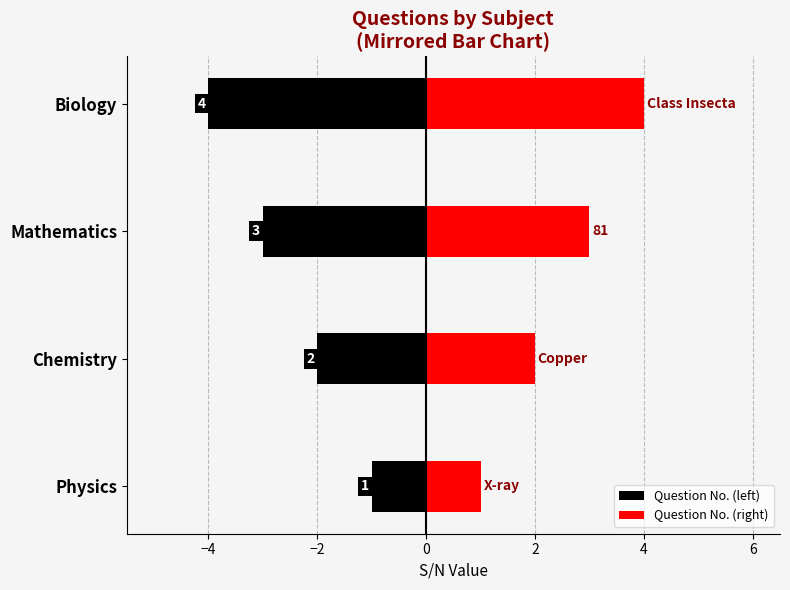

The value of Question No. (left) at Mathematics is -3. True or false?

True